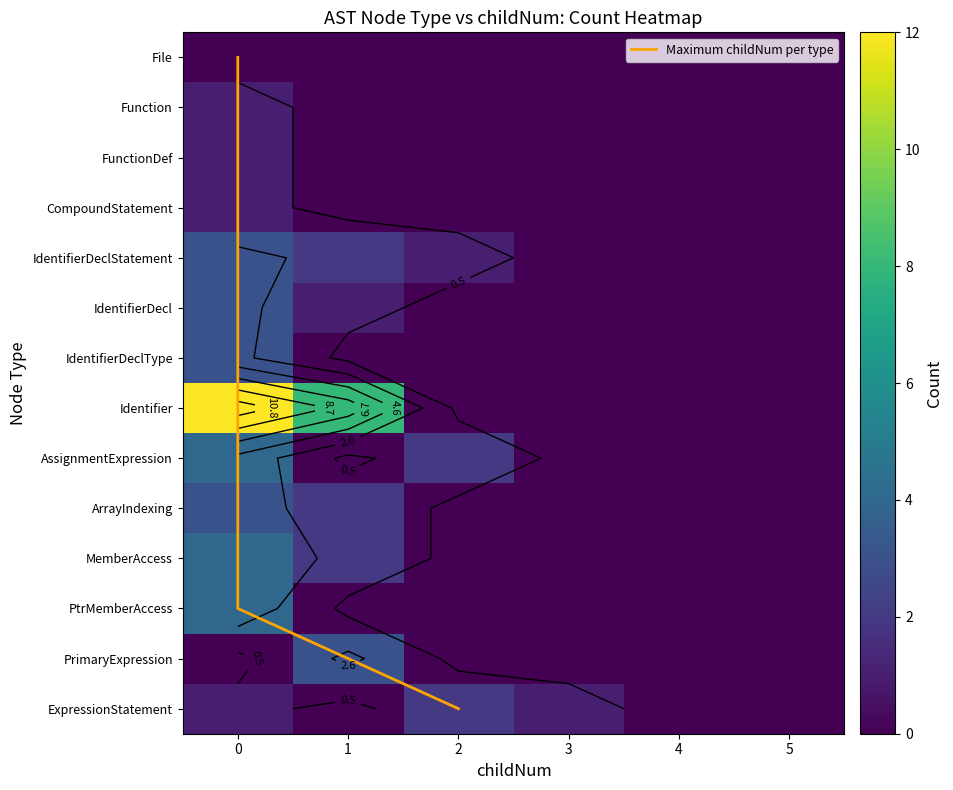

What is the difference between the maximum and minimum values in the Identifier series?

12